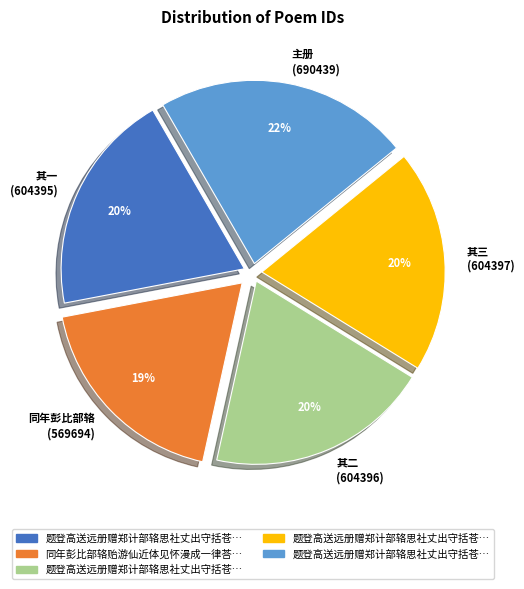

Does any single category account for the majority?

No